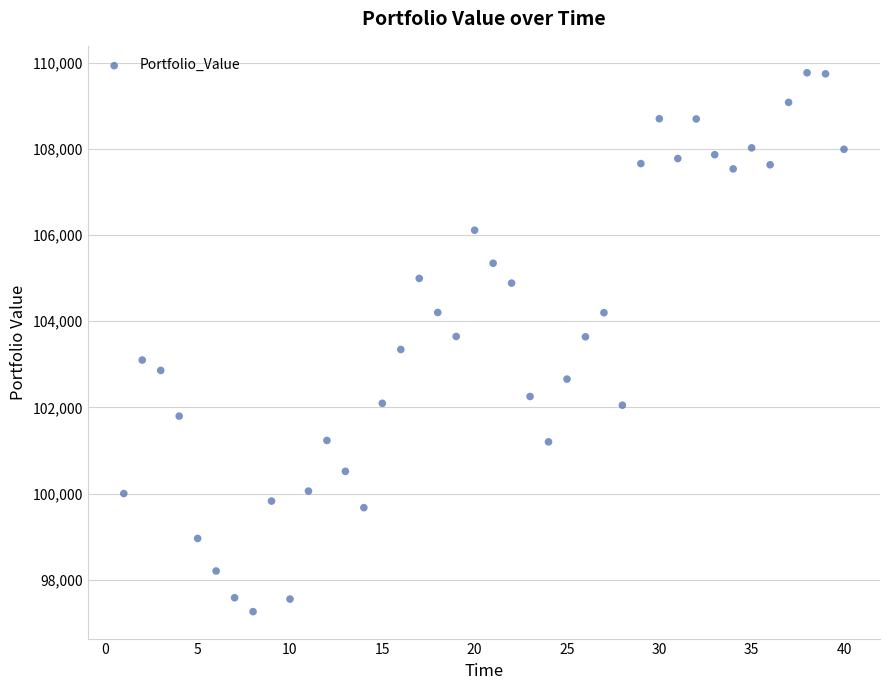

What is the range of X values (max minus min)?

39.0